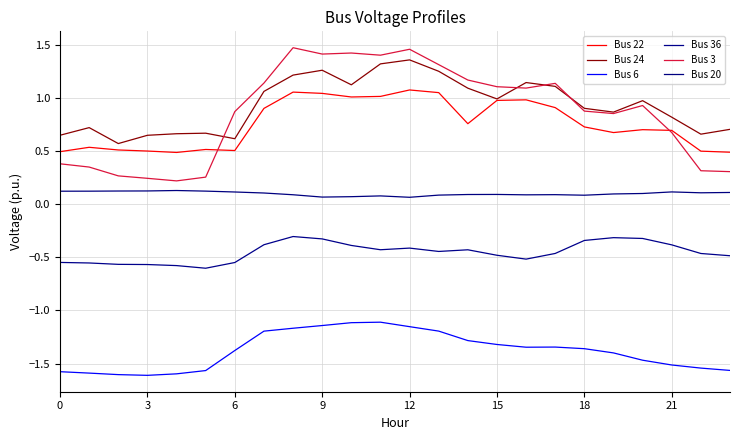

In Bus 22, how many points are higher than both neighbors (excluding endpoints)?

6